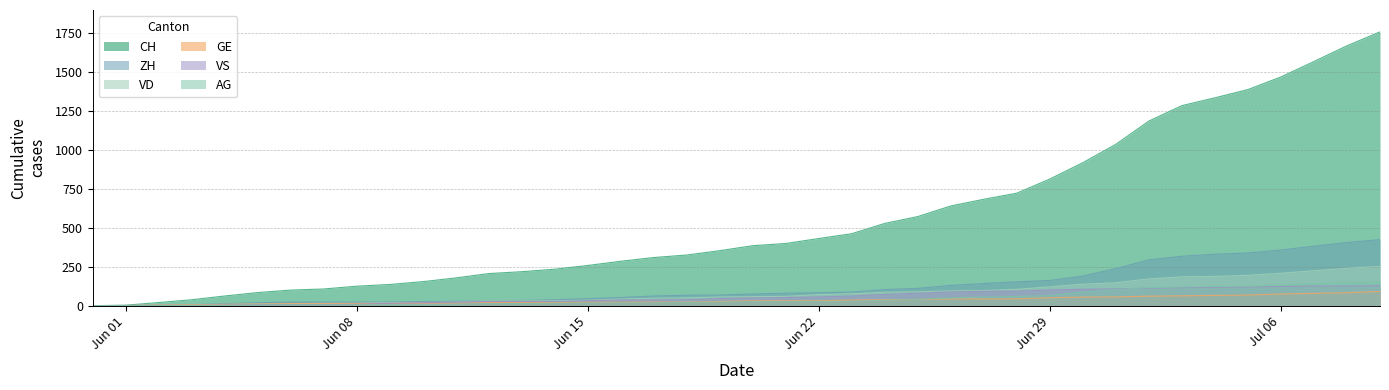

Which series has the largest total across all categories?

CH